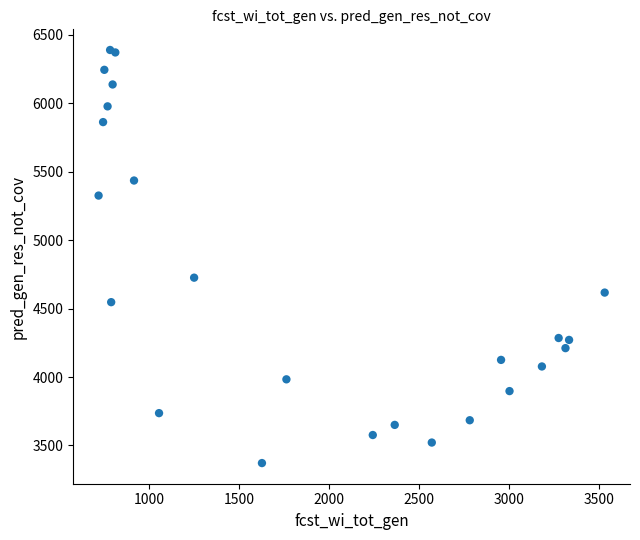

What Y value in the scatter plot is closest to 4880?

4726